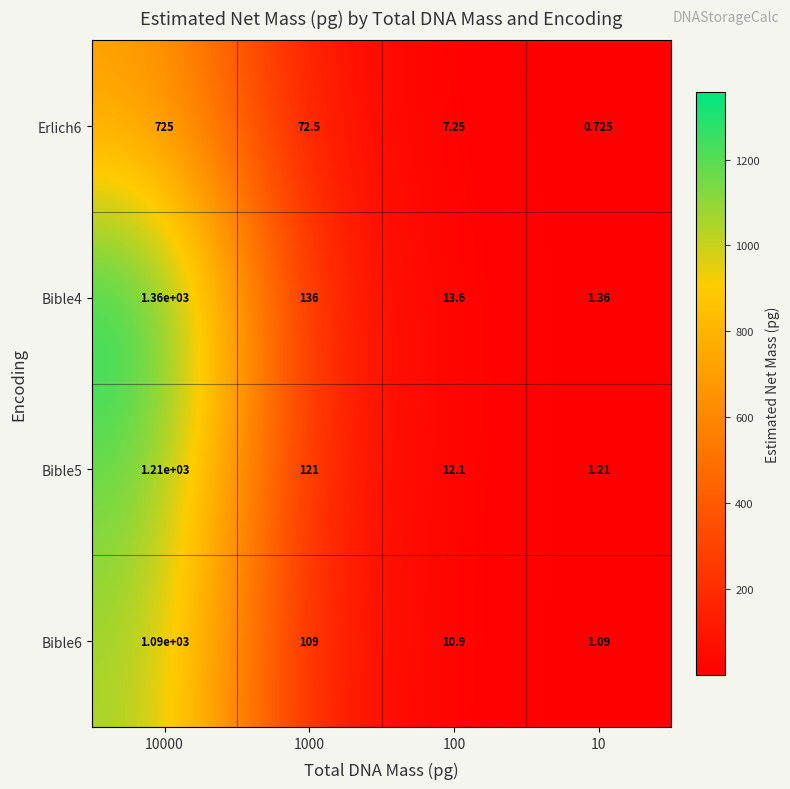

Is the value of Bible6 at 100 greater than the value of Erlich6 at 1000?

No